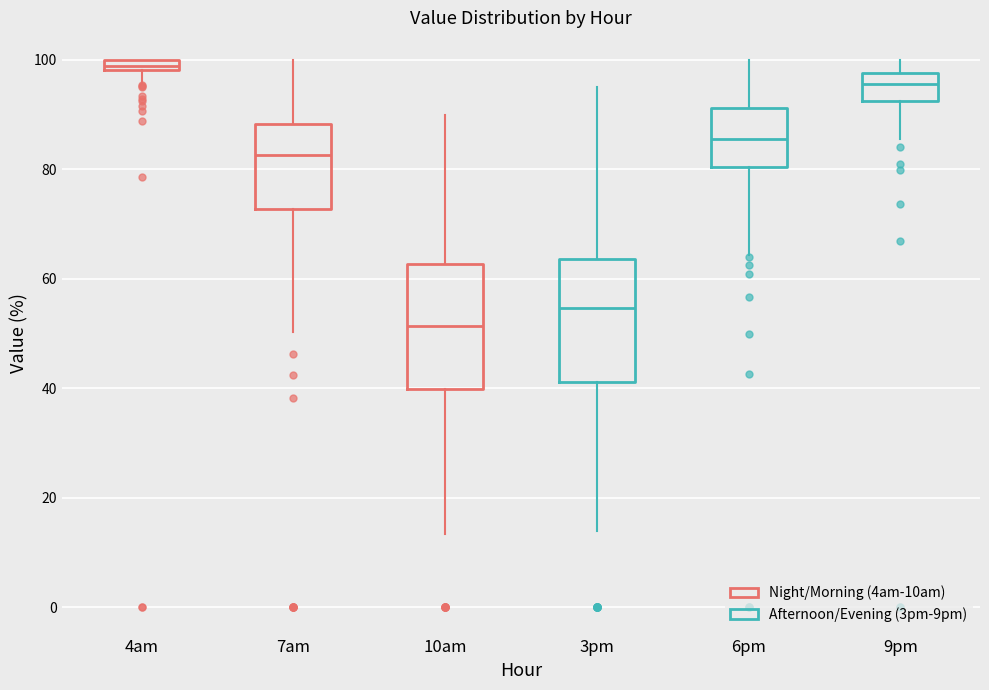

Which box has the lowest median line?

10am